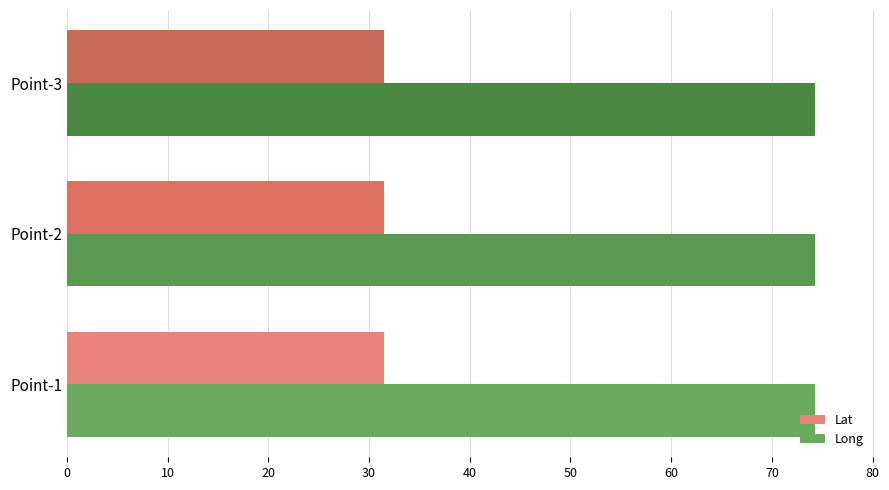

What is the greatest value displayed?

74.3